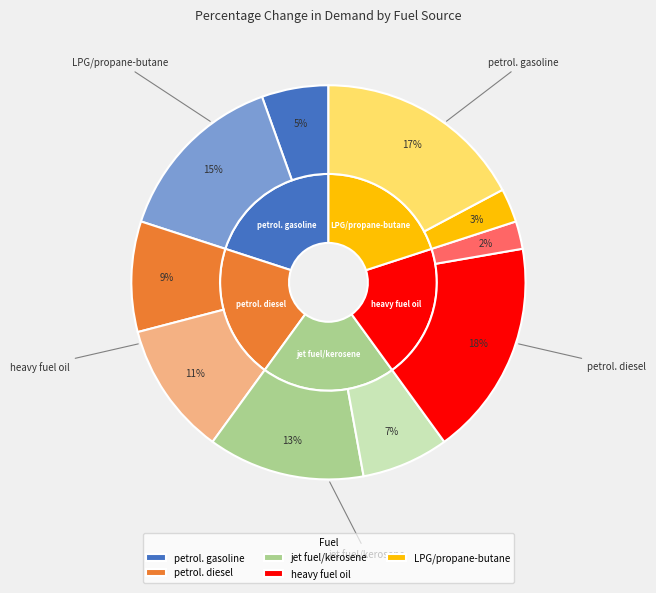

Is the sum of 1 and 0 greater than half?

Yes